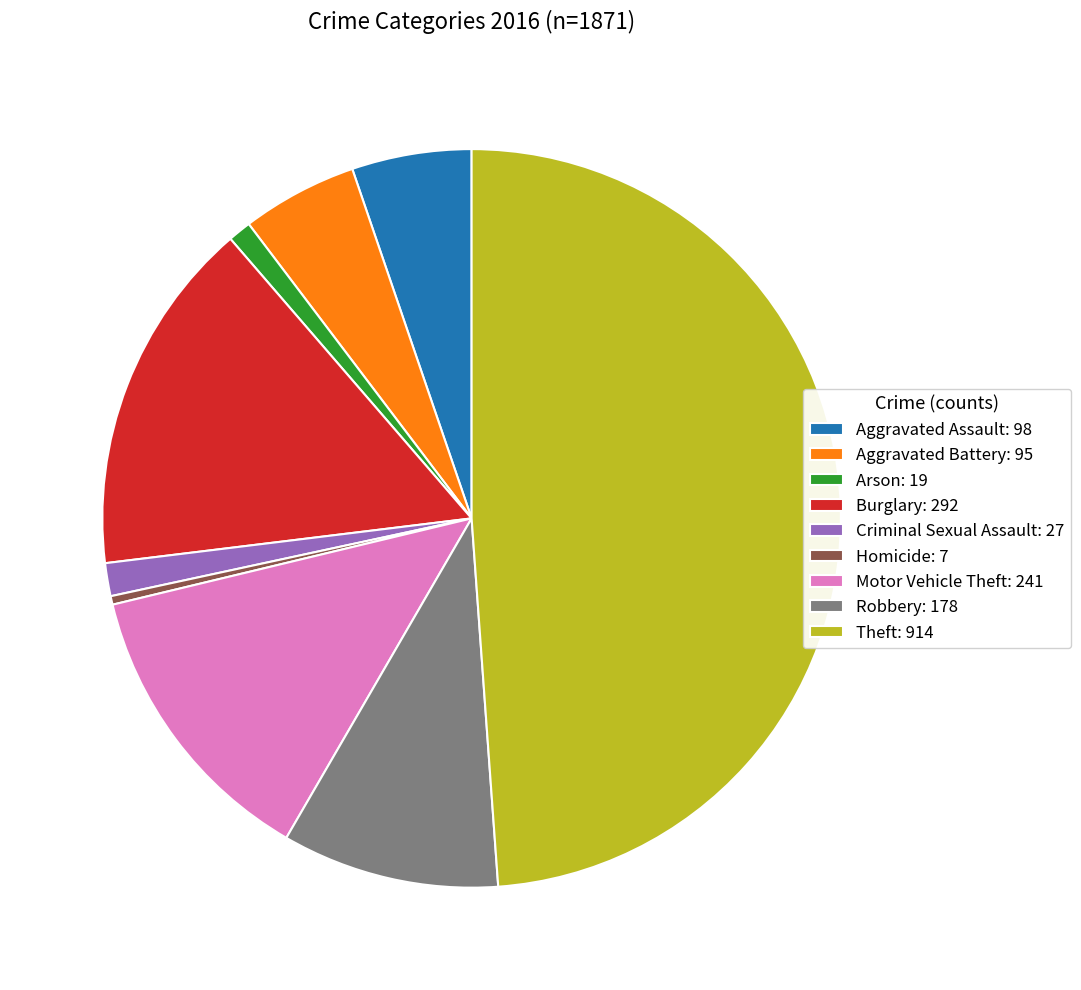

Does Aggravated Assault: 98 represent more than half of the total?

No